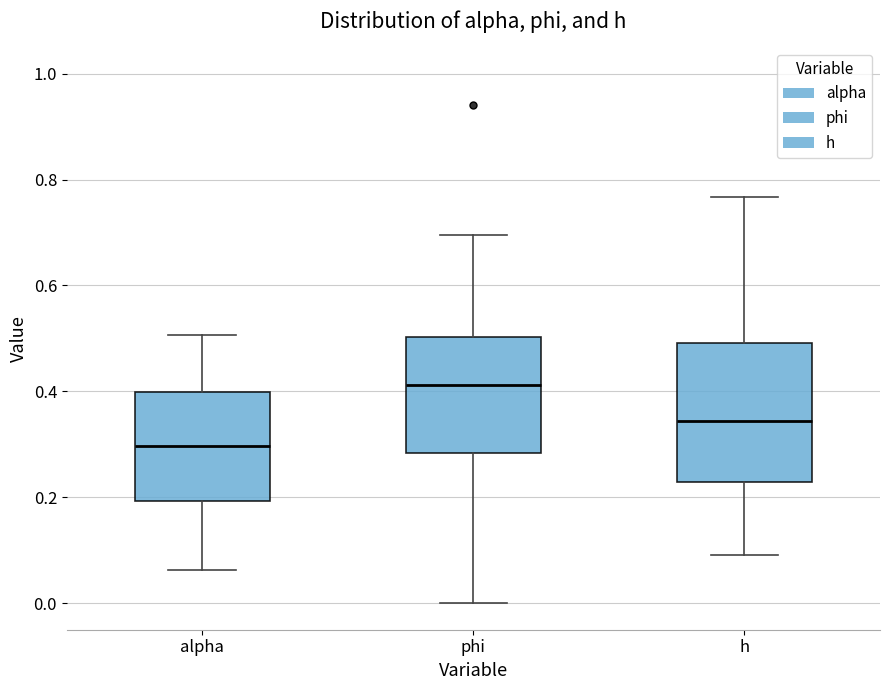

Where is the lower edge of the box for alpha on the y-axis? The values are not printed on the chart, so give them approximately, as read against the axis.

0.20